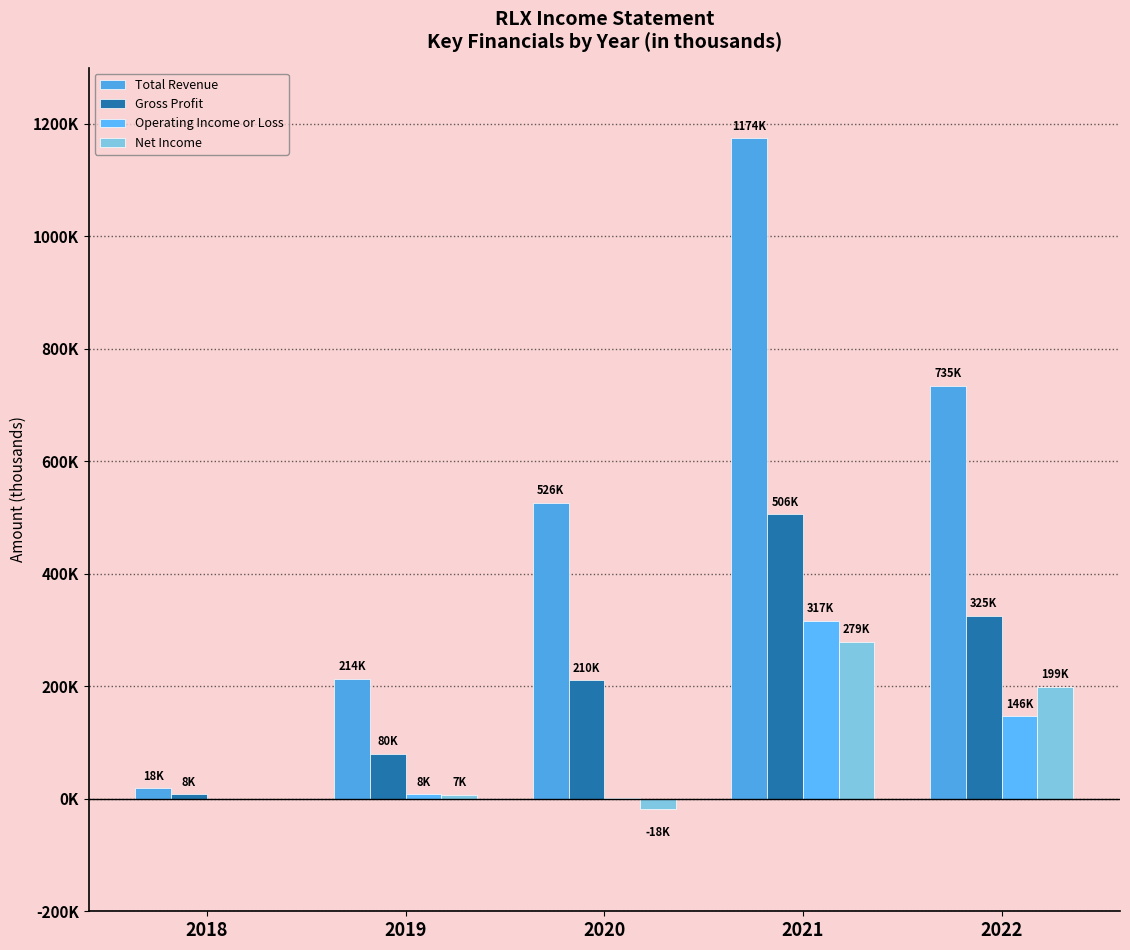

List the series in order of their peak value, lowest first.

Net Income, Operating Income or Loss, Gross Profit, Total Revenue